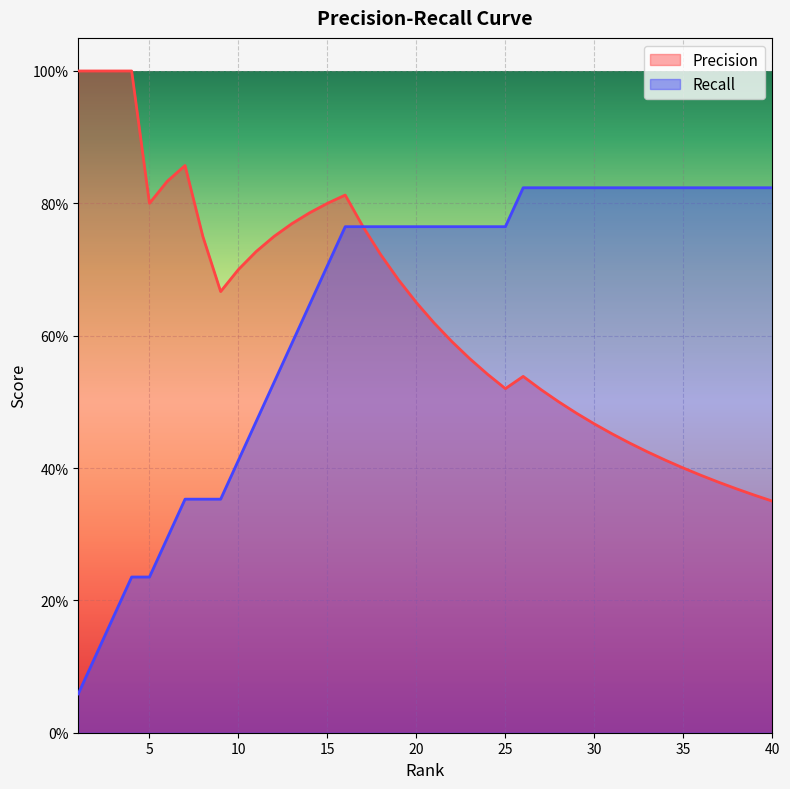

What is the spread (max minus min) of values at 32?

0.4